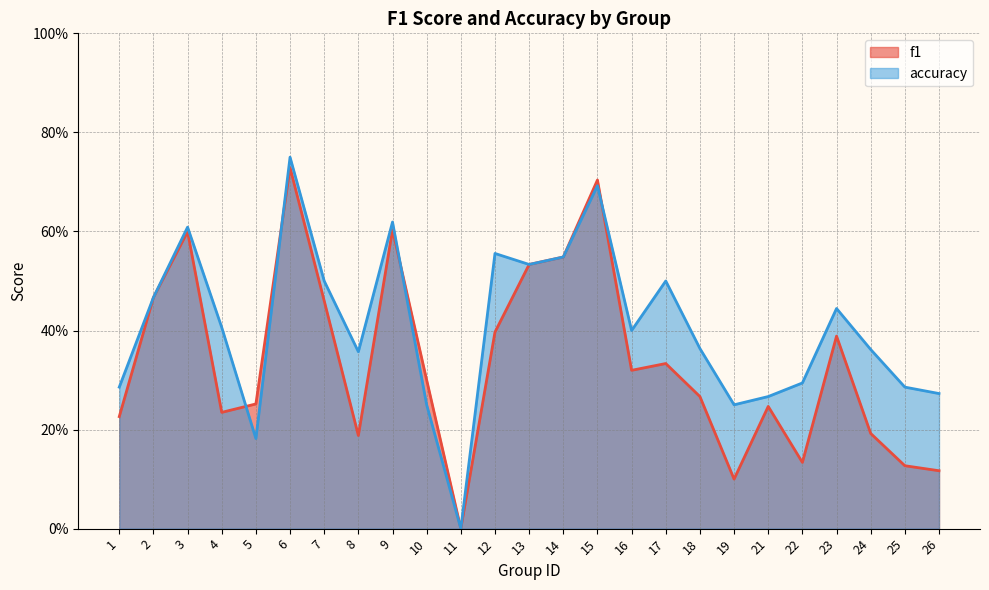

List the series in order of their peak value, highest first.

accuracy, f1